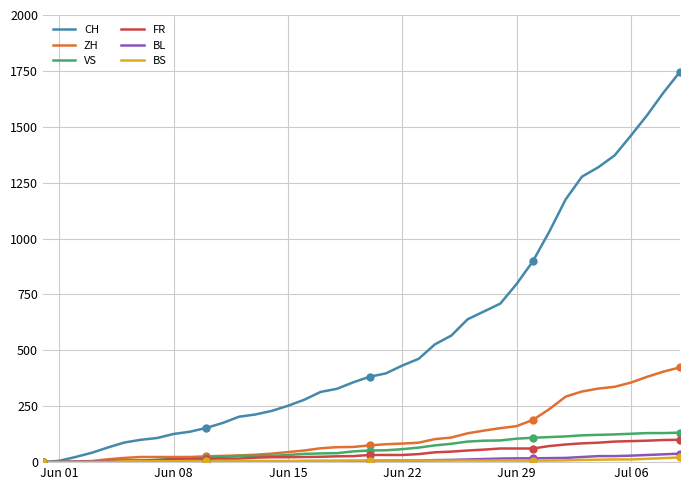

What is the maximum value for FR?

100